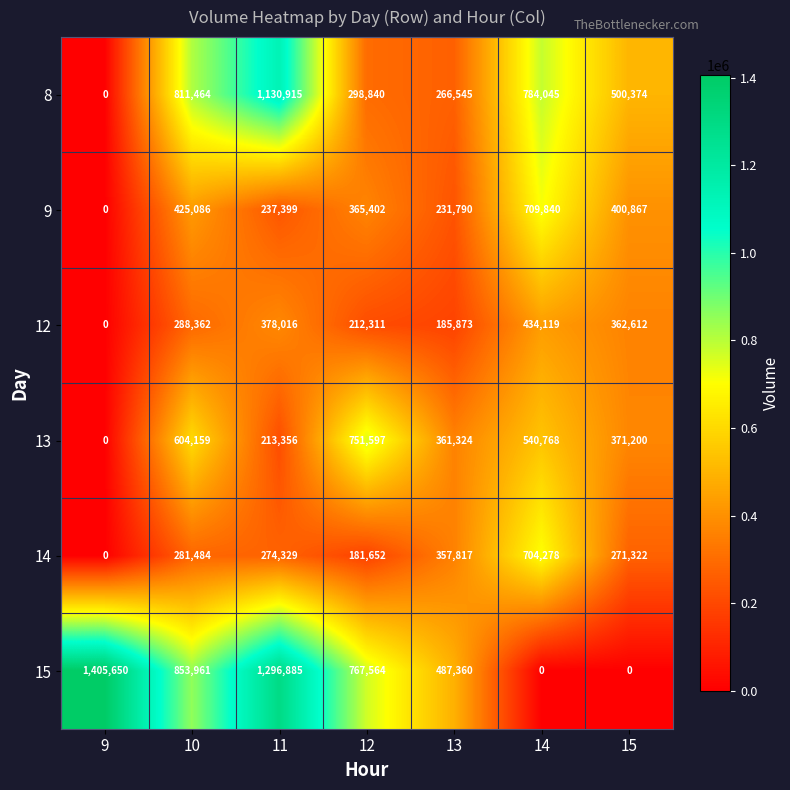

Which series has the largest total across all categories?

15